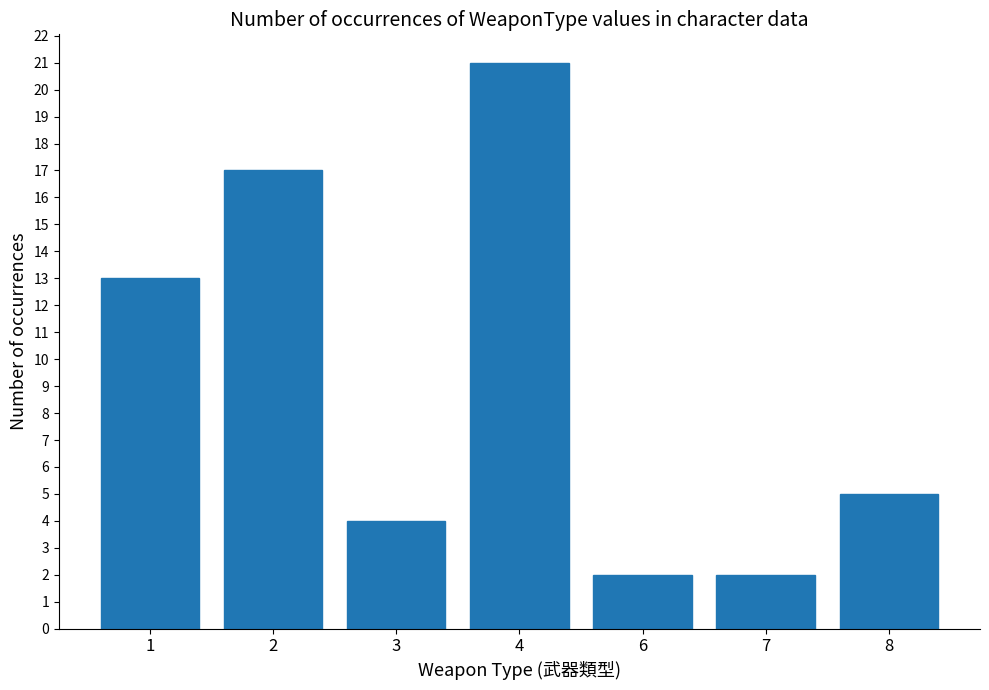

What is the maximum value shown in the chart?

21